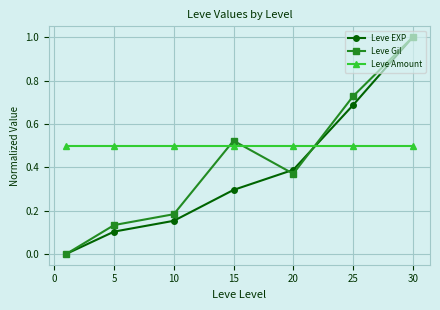

Count the Leve Gil values in the range 0 to 1.

7